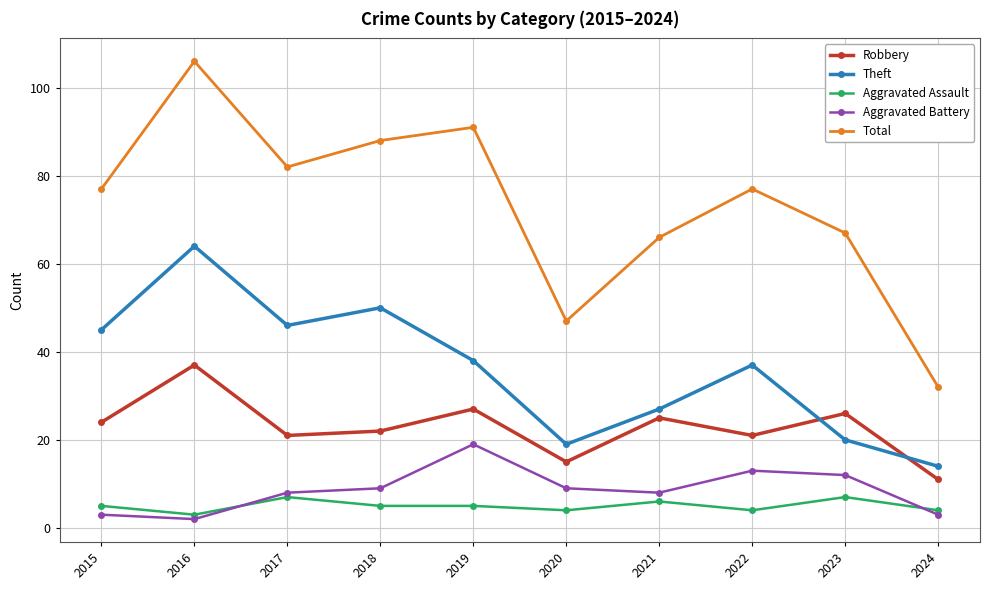

What is the difference between the Aggravated Assault values at 2023 and 2020?

3